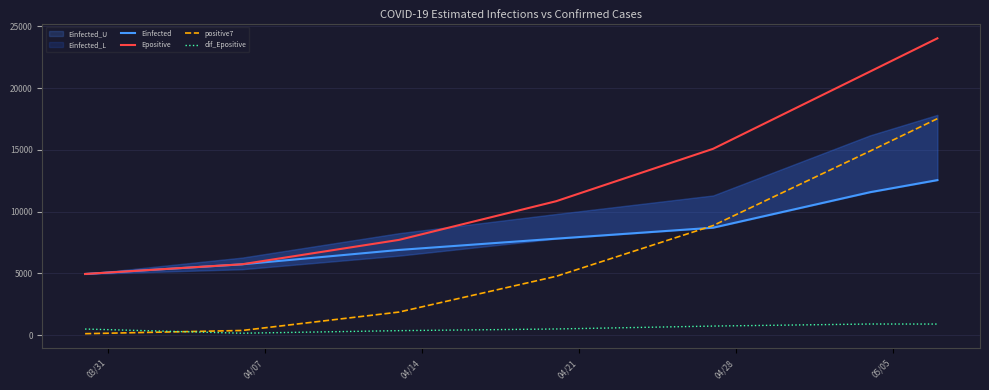

What is the sum of all positive7 values?

48459.7